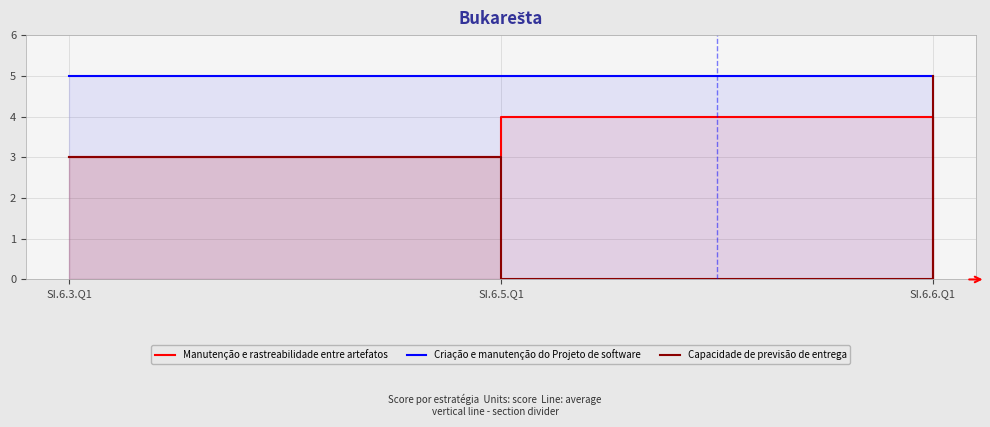

What are all the series names shown in the legend?

Manutenção e rastreabilidade entre artefatos, Criação e manutenção do Projeto de software, Capacidade de previsão de entrega